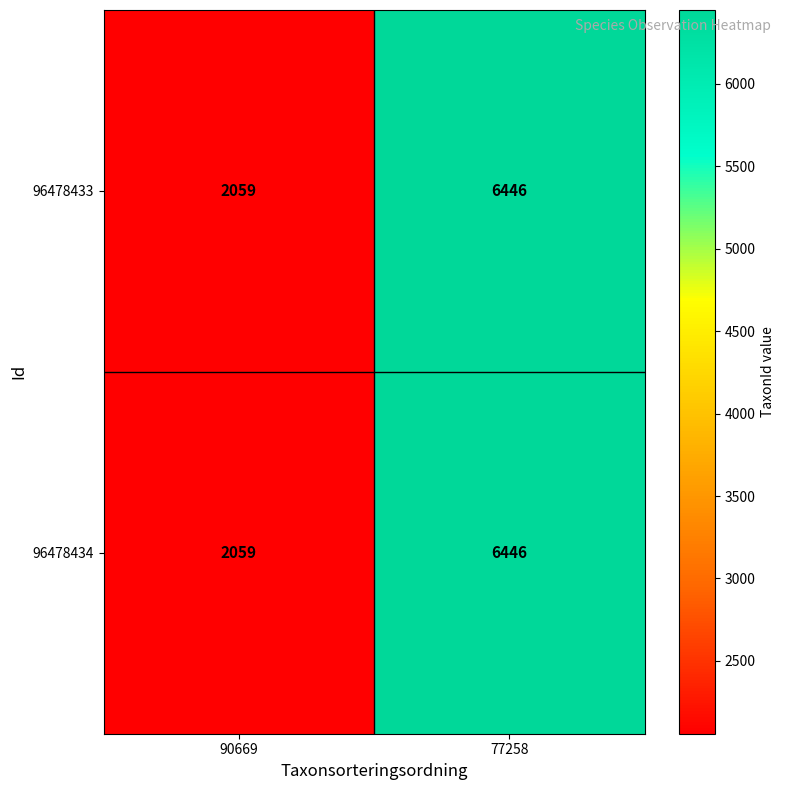

At which label is 96478433 closest to 4252?

90669